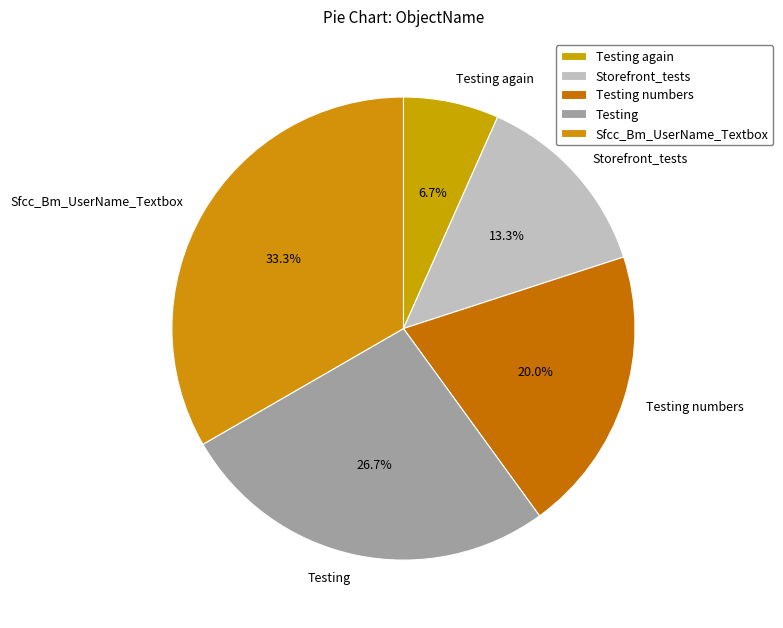

Which slice is the largest?

Sfcc_Bm_UserName_Textbox